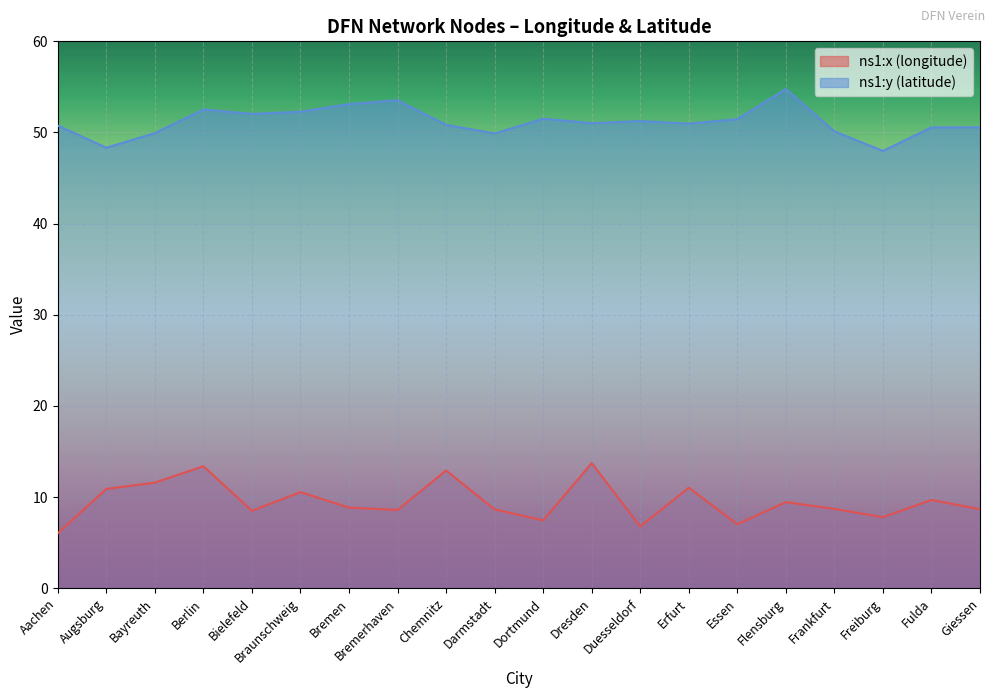

What is the maximum value shown in the chart?

54.8